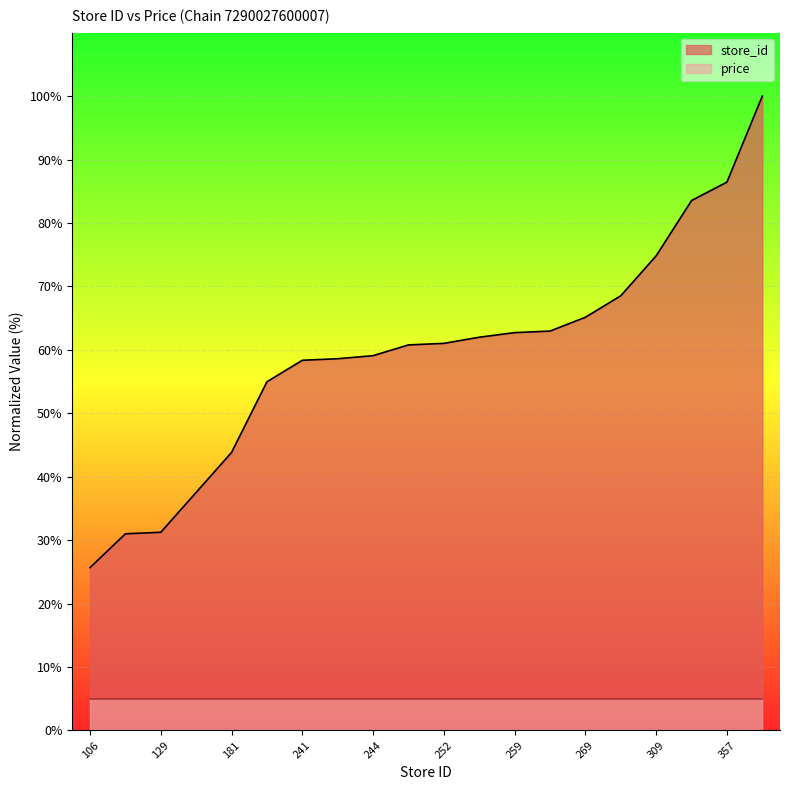

The chart shows a value of 10.6 at 155. True or false?

False